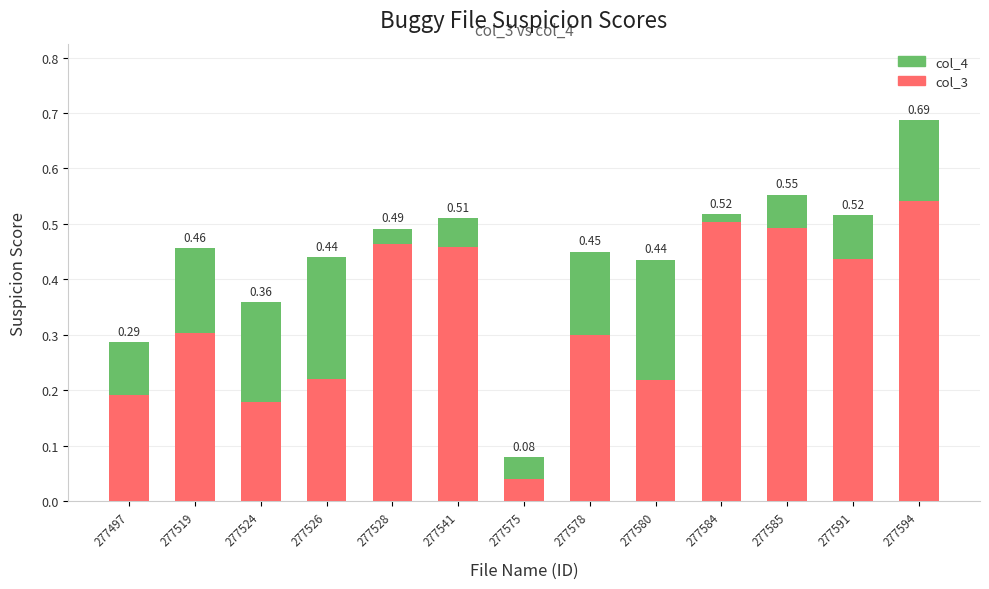

At which category is the sum across all series the highest?

277594